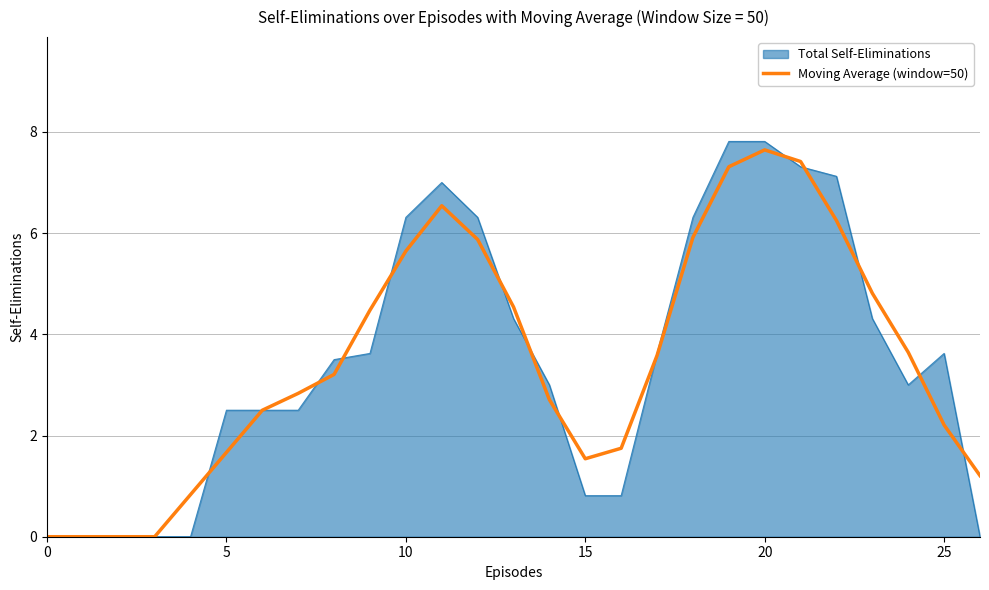

What is the highest value of the Total Self-Eliminations series?

7.8